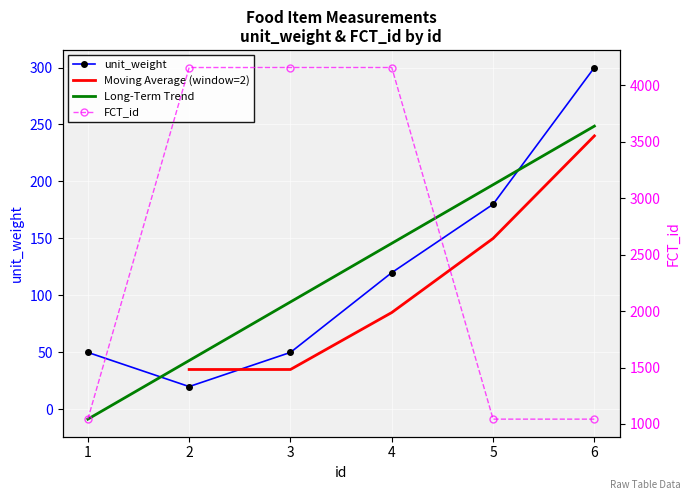

True or false: unit_weight and FCT_id cross at least once.

False